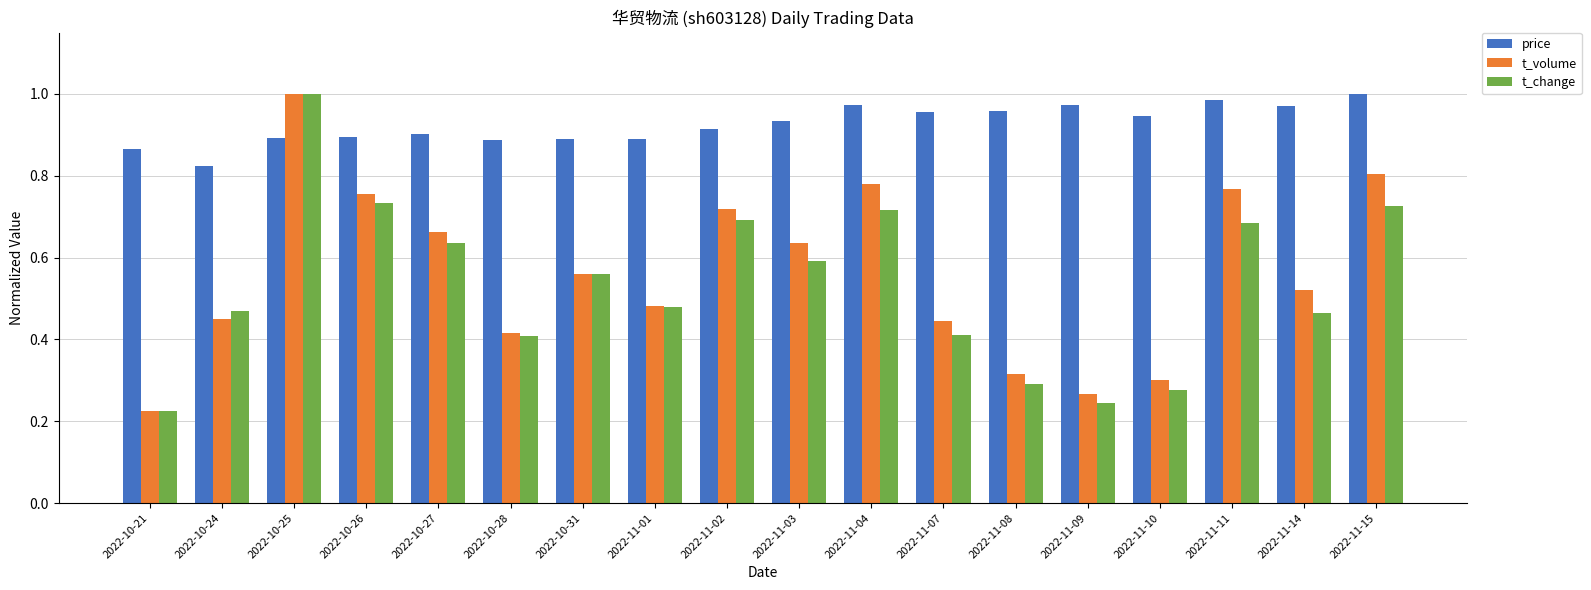

How many groups of bars are there?

18